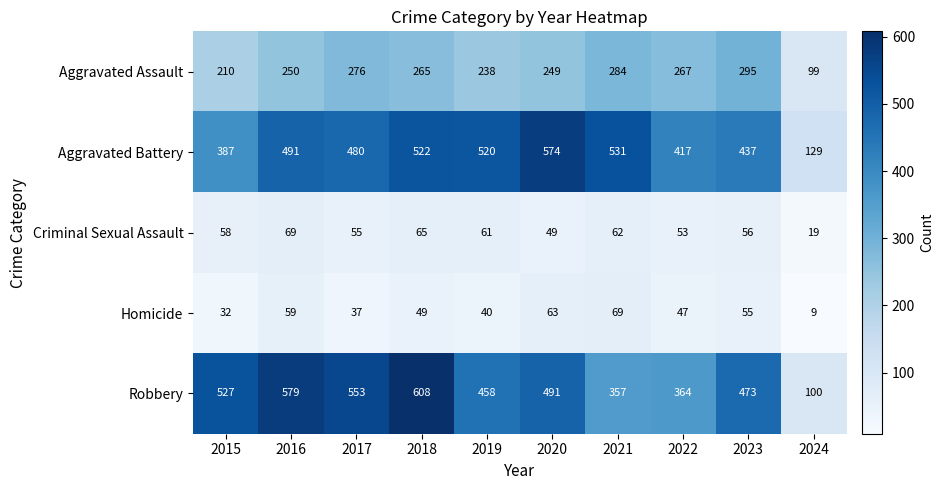

Which series has the largest total across all categories?

Robbery